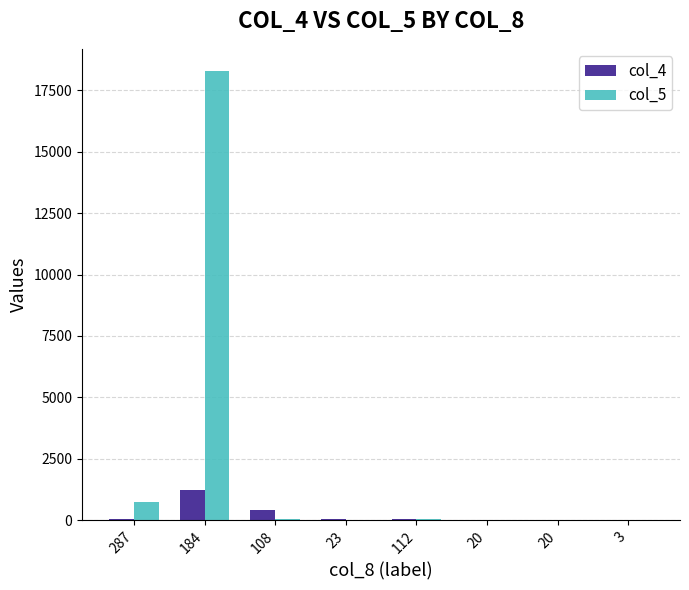

What are all the series names shown in the legend?

col_4, col_5